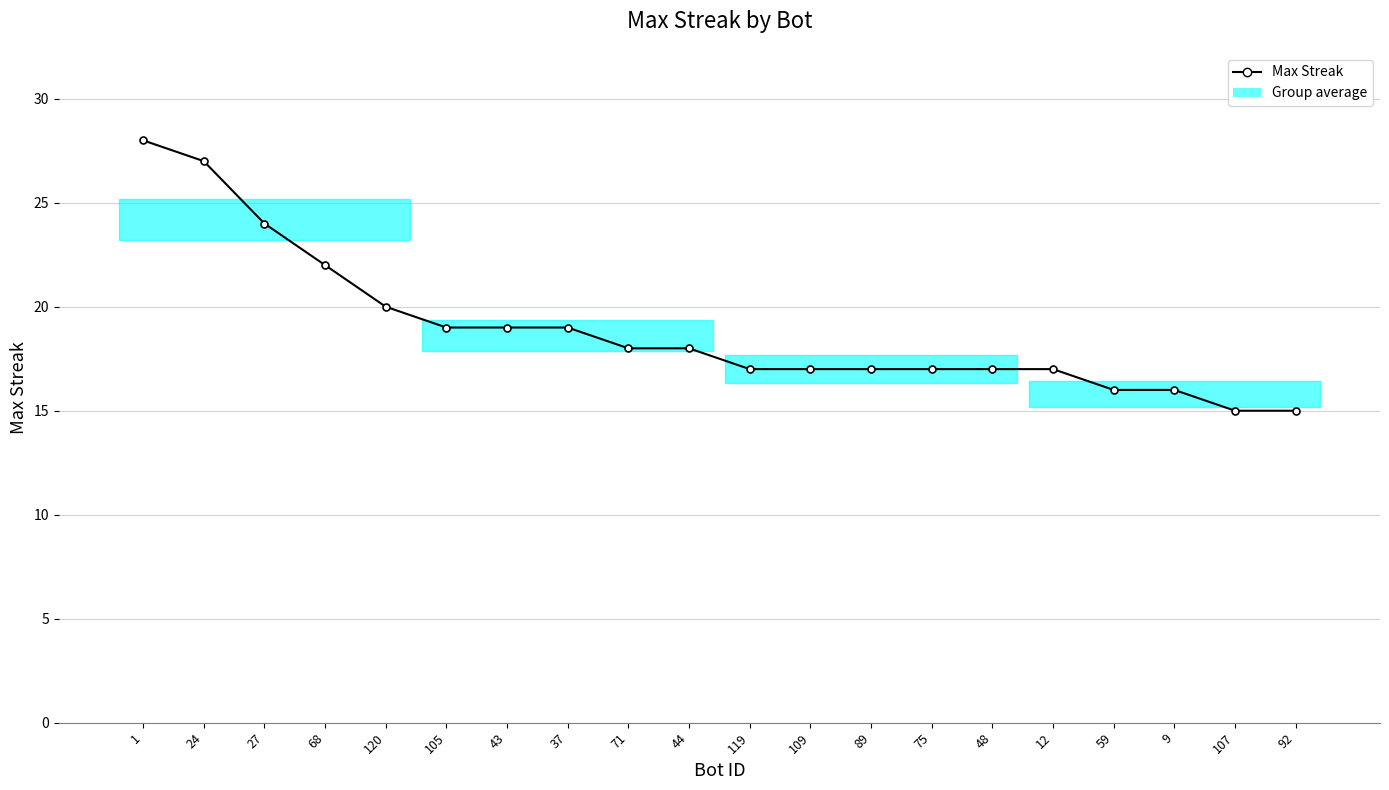

Reading left to right, extract all data points from this chart.

1=28	24=27	27=24	68=22	120=20	105=19	43=19	37=19	71=18	44=18	119=17	109=17	89=17	75=17	48=17	12=17	59=16	9=16	107=15	92=15